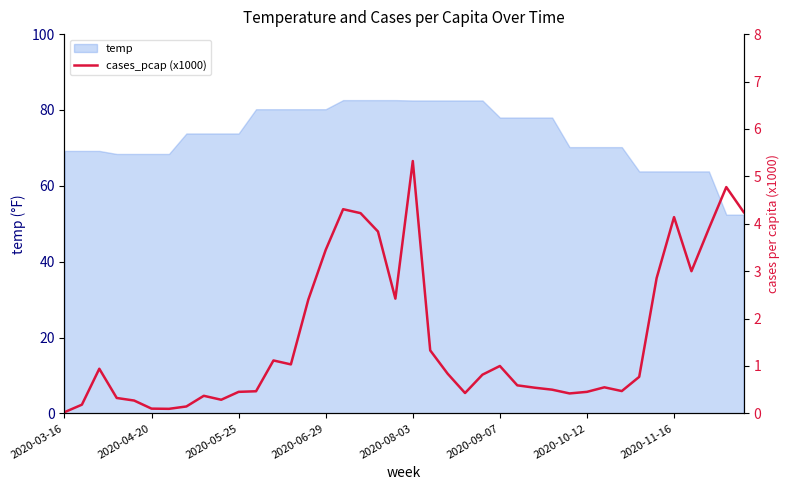

What is the lowest value of the temp series?

52.4